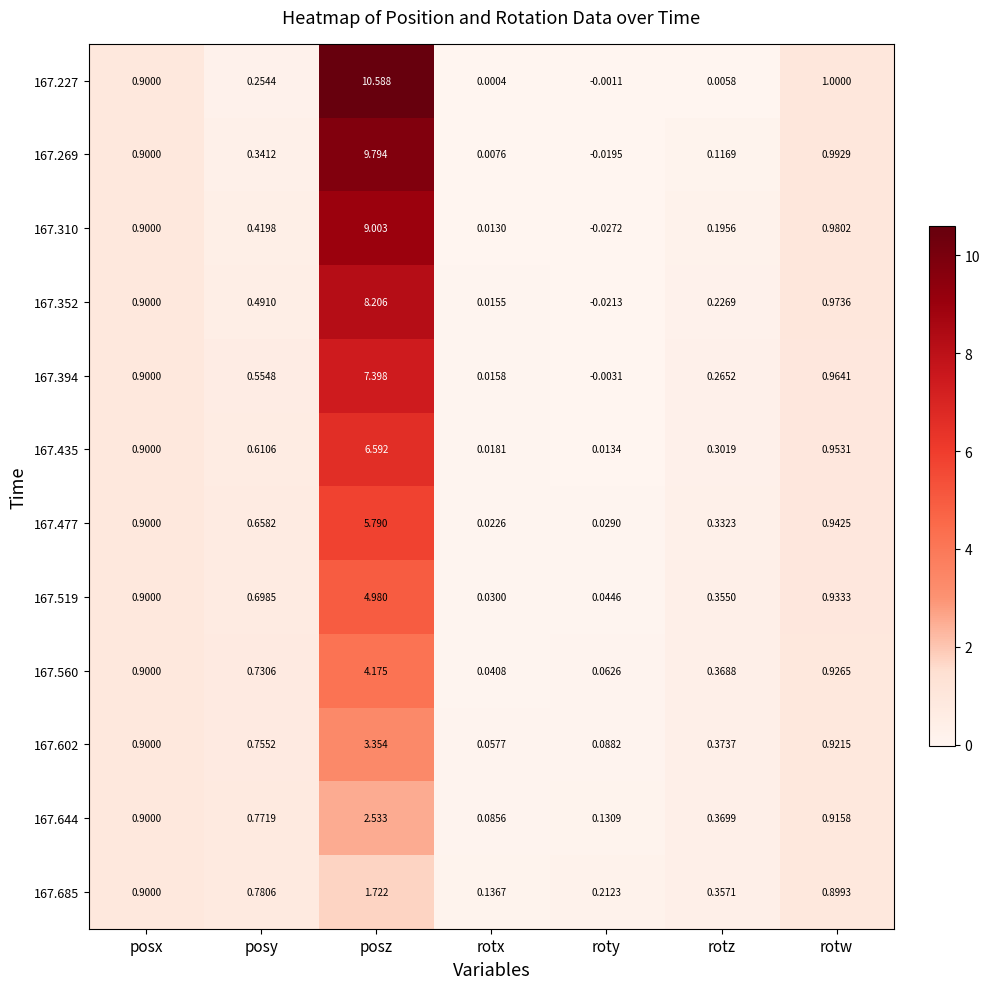

Which category has the lowest value across all series?

roty